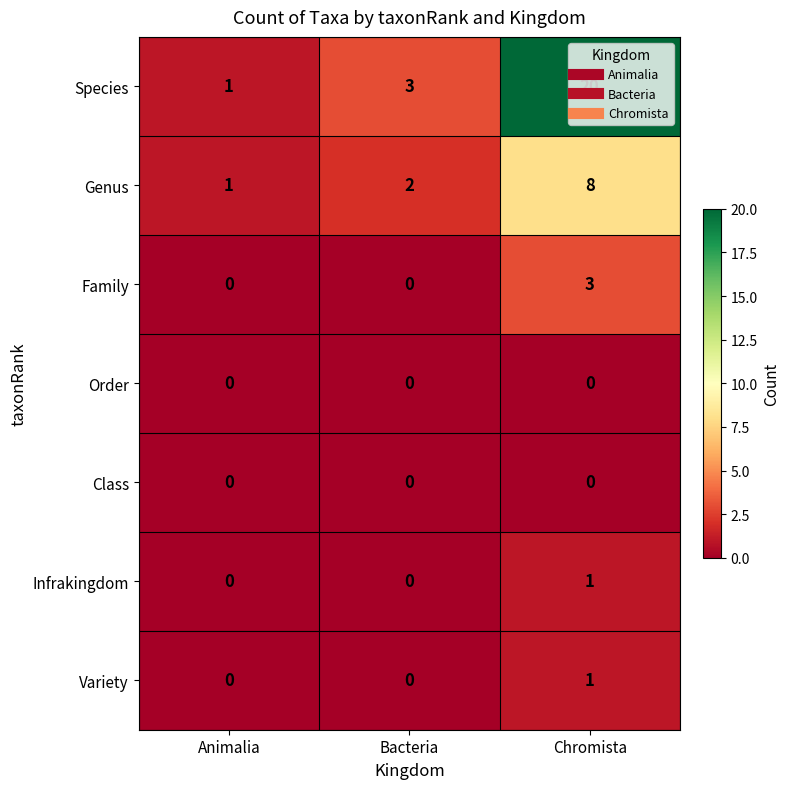

Which series has the largest total across all categories?

Species